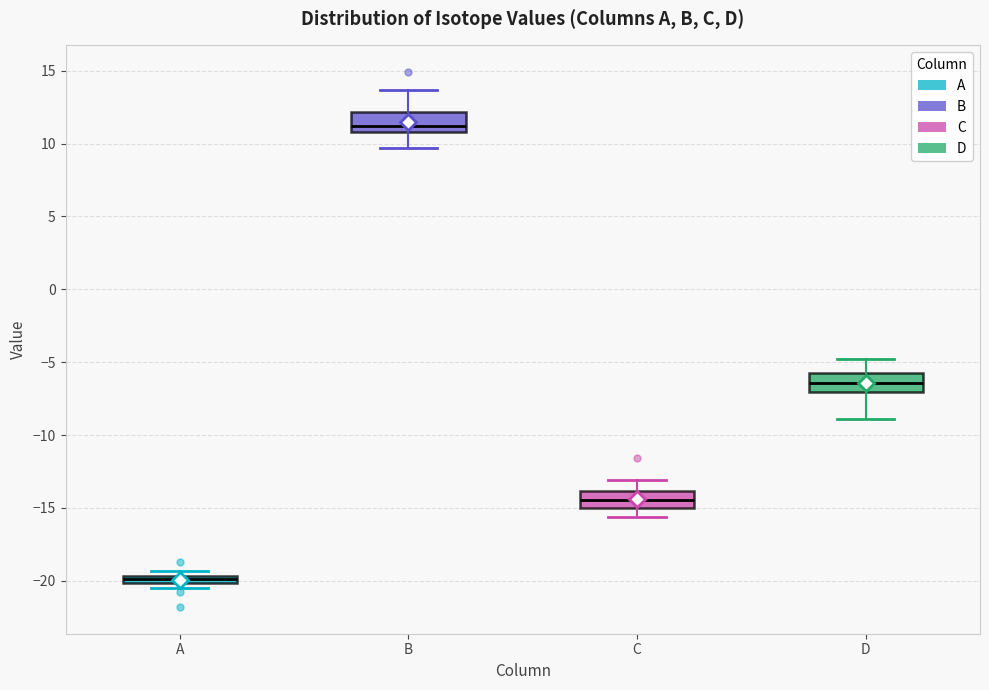

Where is the lower edge of the box for C on the y-axis? The values are not printed on the chart, so give them approximately, as read against the axis.

-15.0